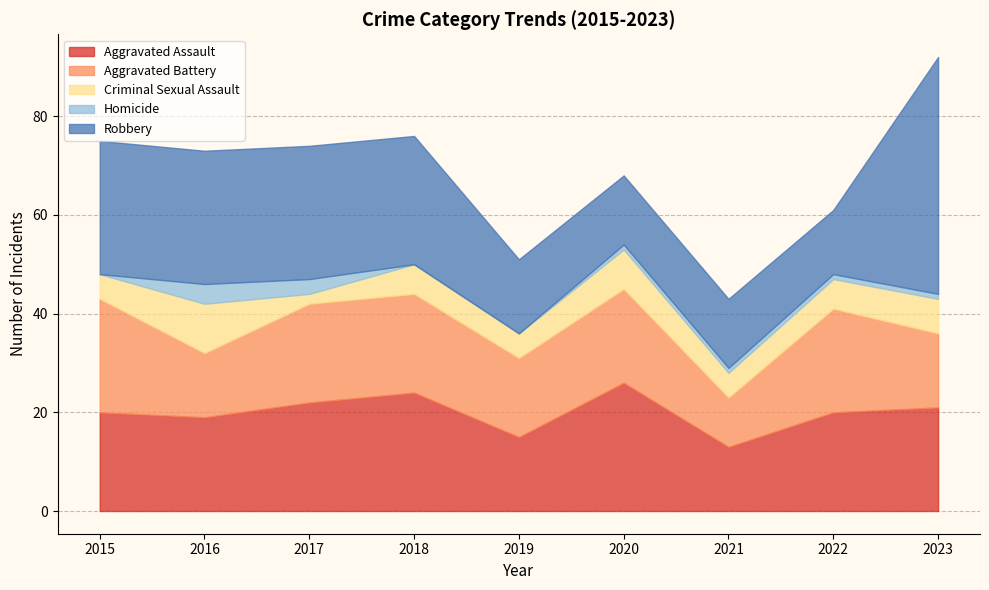

Reading left to right, extract all data points from this chart.

Aggravated Assault: 2015=20	2016=19	2017=22	2018=24	2019=15	2020=26	2021=13	2022=20	2023=21
Aggravated Battery: 2015=23	2016=13	2017=20	2018=20	2019=16	2020=19	2021=10	2022=21	2023=15
Criminal Sexual Assault: 2015=5	2016=10	2017=2	2018=6	2019=5	2020=8	2021=5	2022=6	2023=7
Homicide: 2015=0	2016=4	2017=3	2018=0	2019=0	2020=1	2021=1	2022=1	2023=1
Robbery: 2015=27	2016=27	2017=27	2018=26	2019=15	2020=14	2021=14	2022=13	2023=48